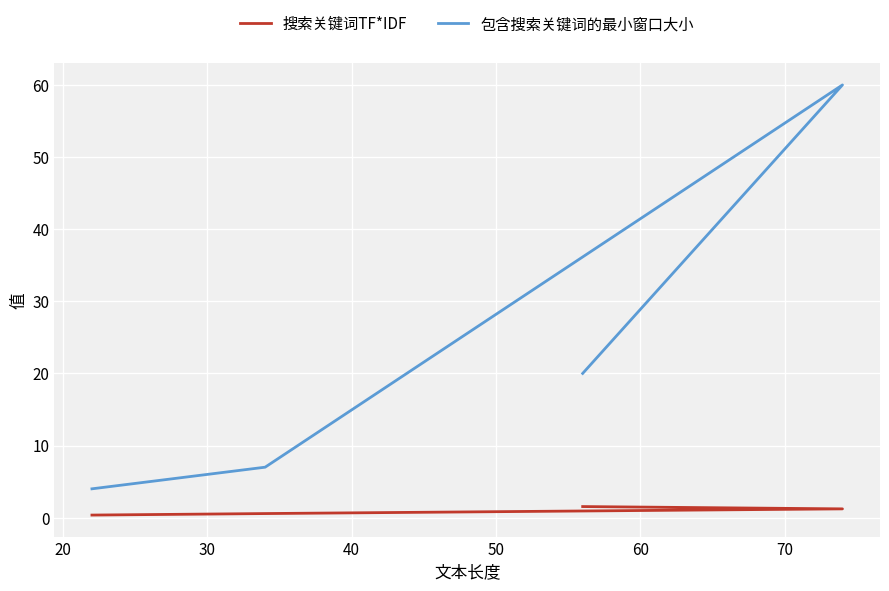

What is the sum of the 包含搜索关键词的最小窗口大小 values at 20 and 40?

64.0